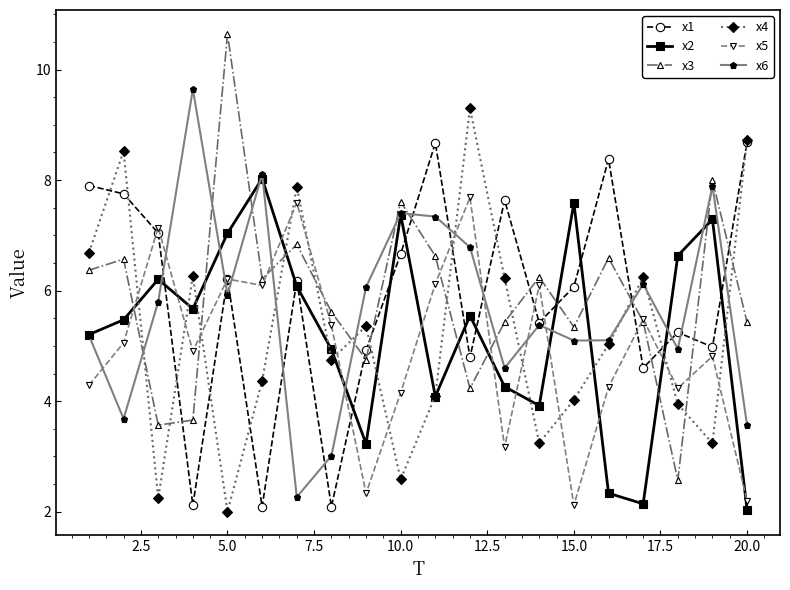

What is the value of the x6 point at the 13th from the left?

4.6